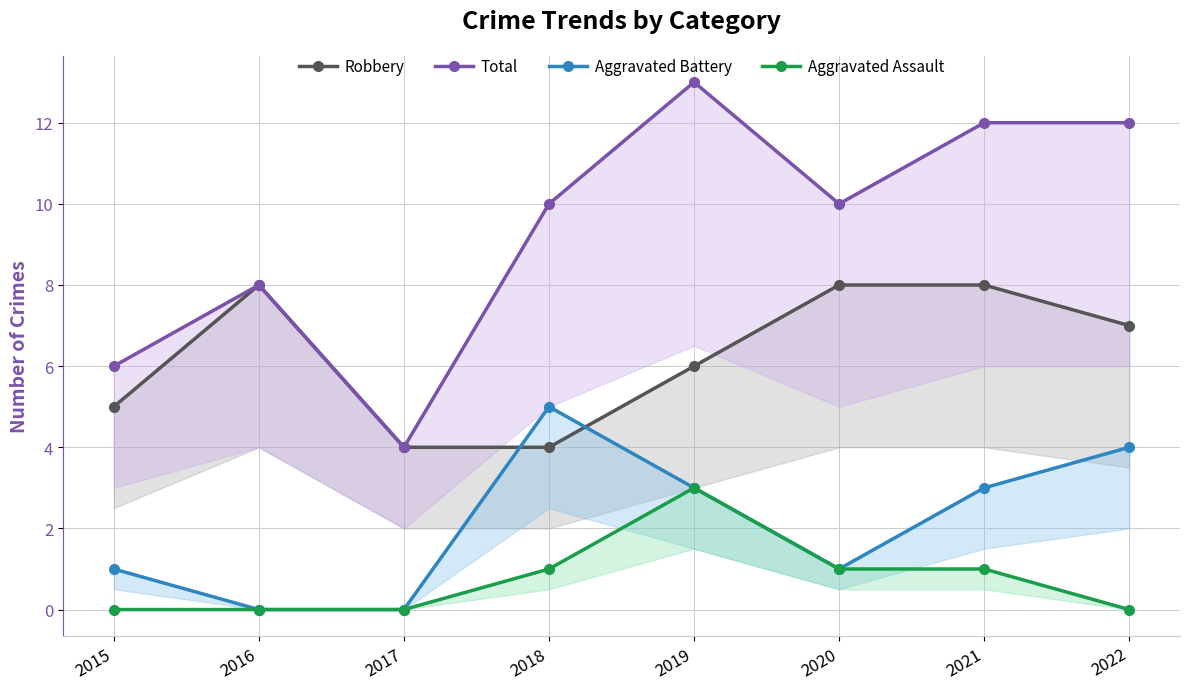

Which category has the highest value in the Aggravated Assault series?

2019